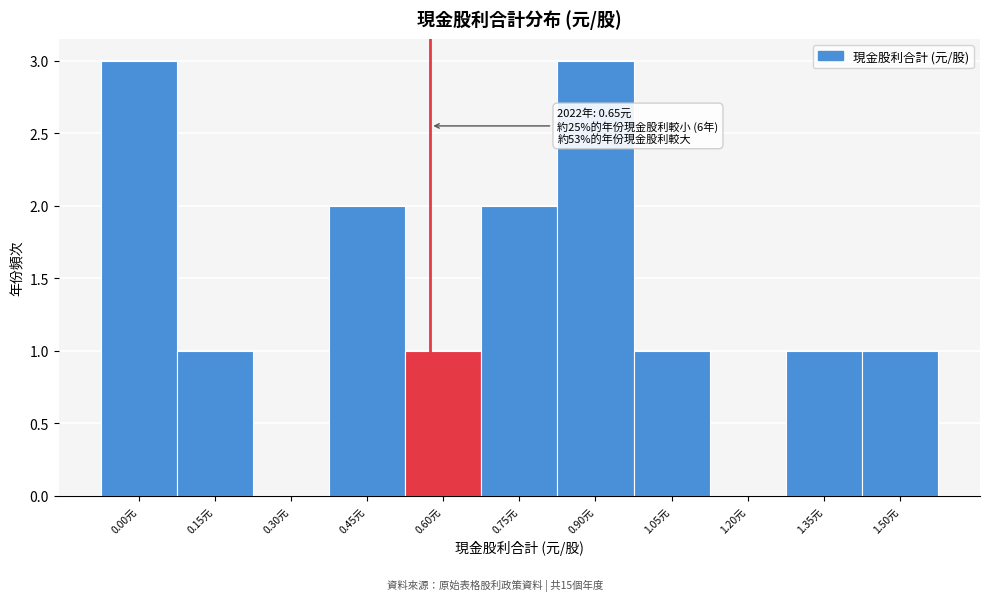

Reading right to left, extract all data points from this chart.

1.50元=1	1.35元=1	1.20元=0	1.05元=1	0.90元=3	0.75元=2	0.60元=1	0.45元=2	0.30元=0	0.15元=1	0.00元=3